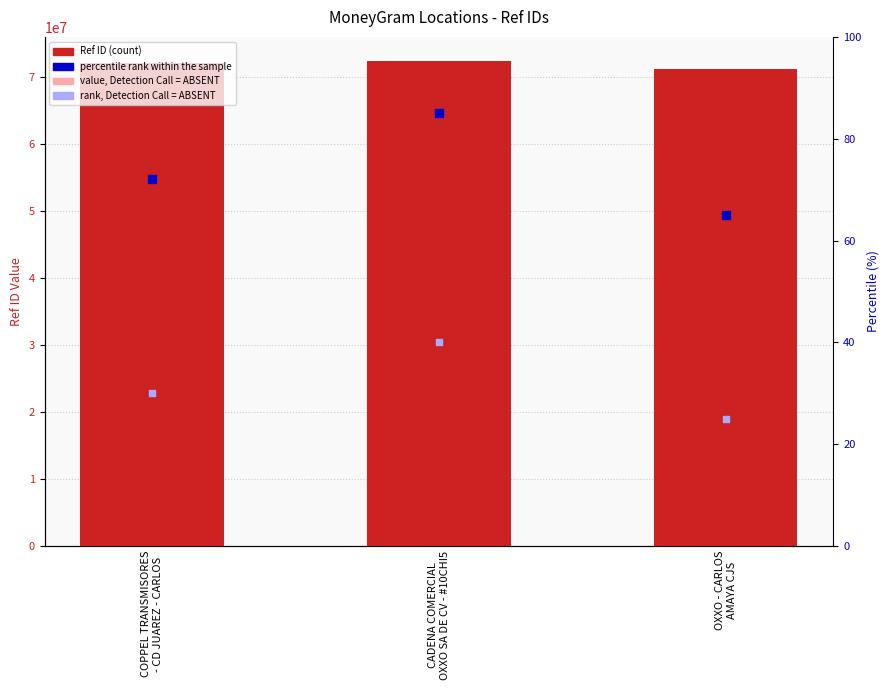

At how many categories does at least one series exceed 67708553?

3